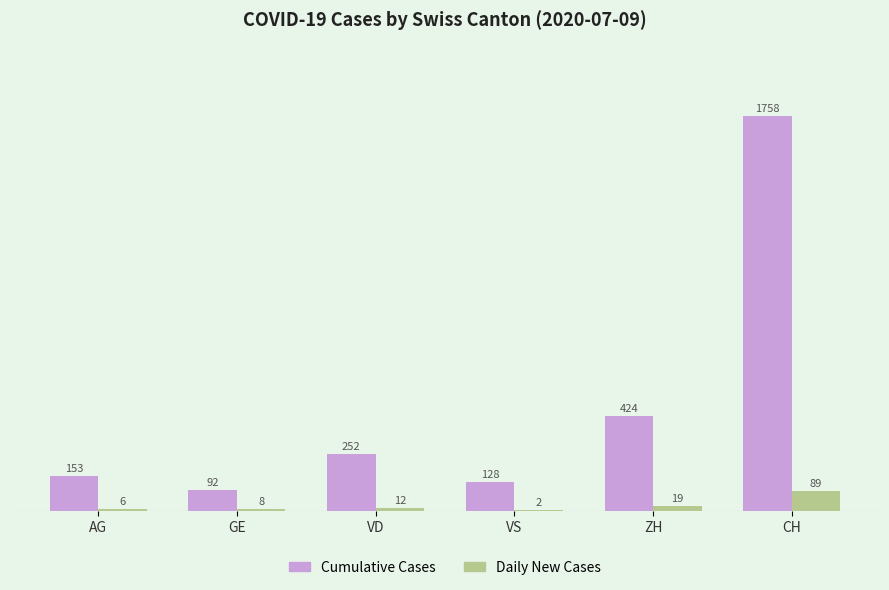

Where is Daily New Cases nearest to the value 45?

ZH